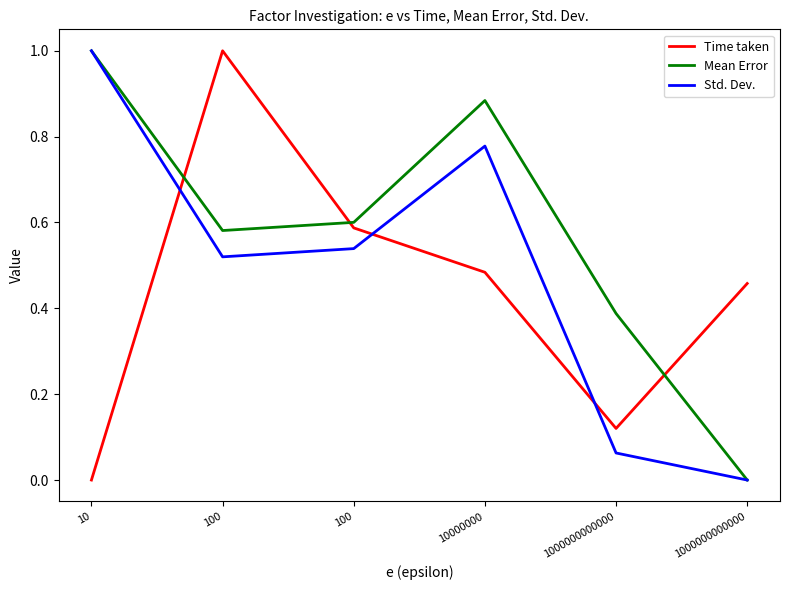

The value of Std. Dev. at 100 is 0.9. True or false?

False